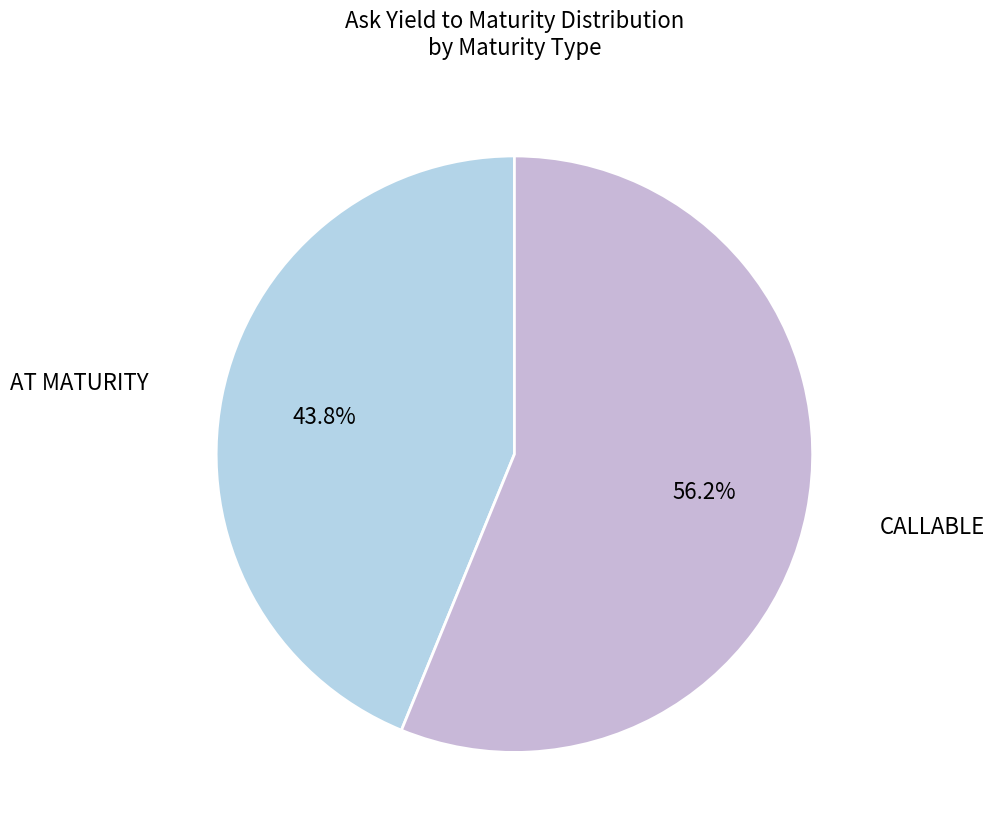

To the nearest percent, what is the average slice percentage?

50%